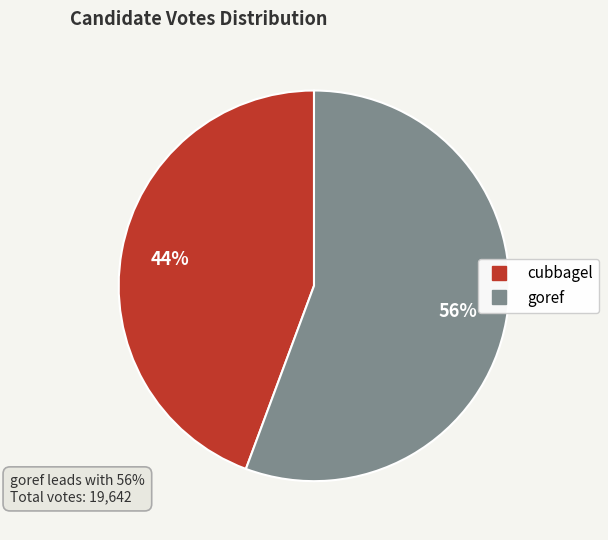

Which slice is the largest?

goref